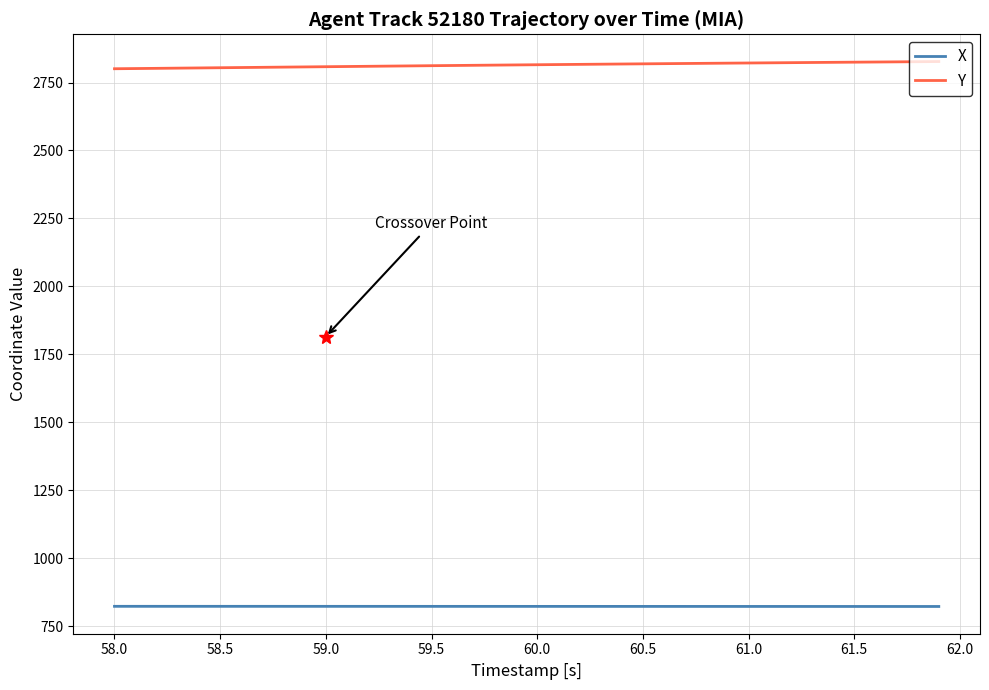

True or false: X and Y intersect in this chart.

False